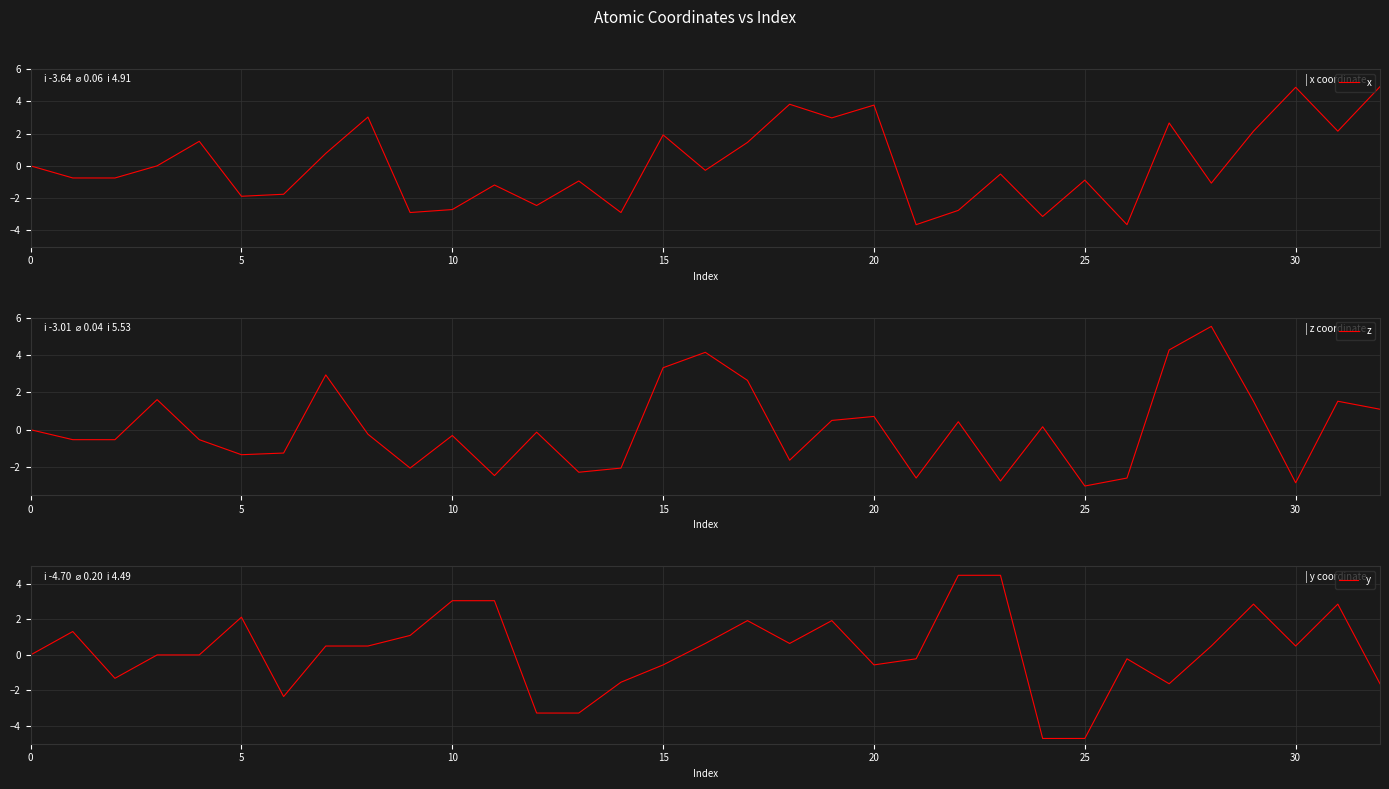

How many lines are shown in the chart?

3